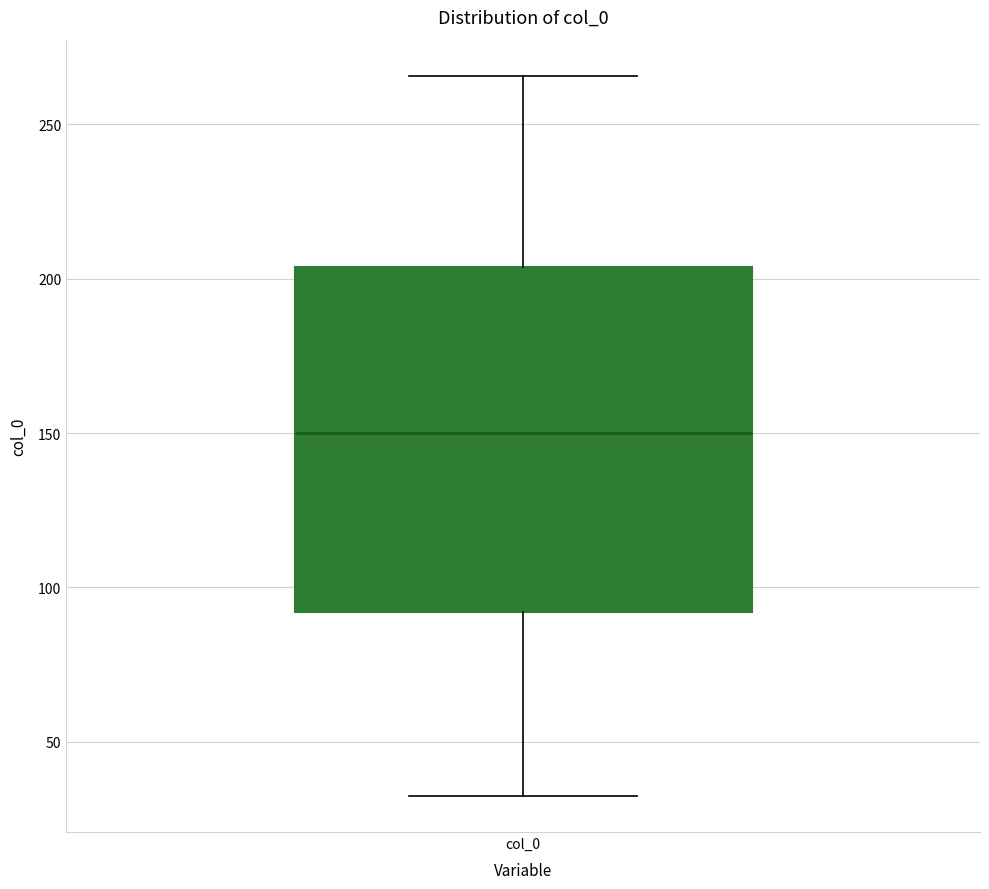

Transcribe this box plot: give where the median line is, the range the box spans, and where the two whiskers end, as read against the y-axis. The values are not printed on the chart, so give them approximately, as read against the axis.

median 150, box 90 to 205, whiskers 30 to 265